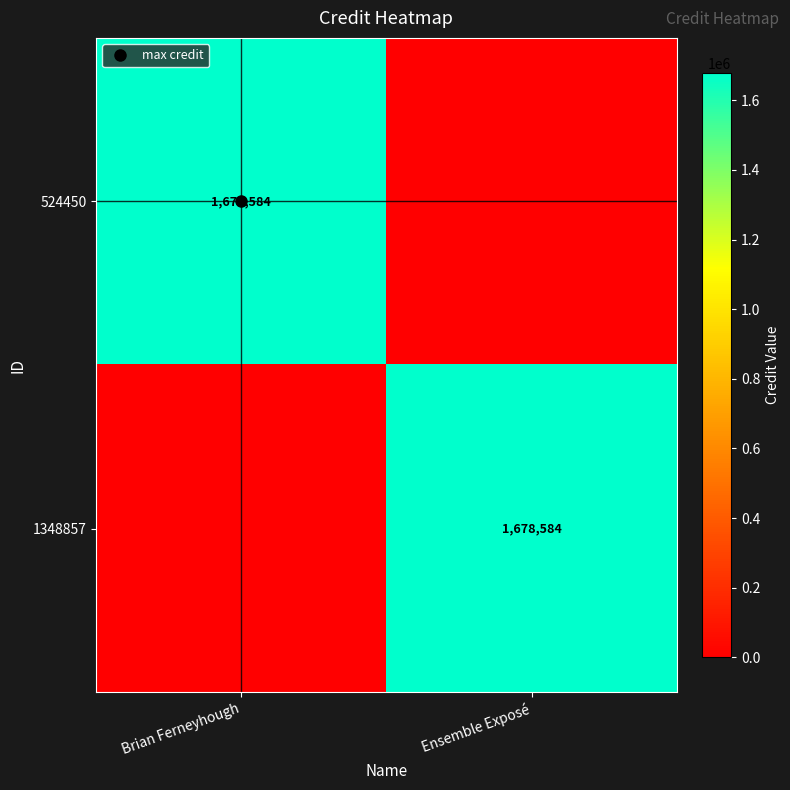

What is the spread (max minus min) of values at Ensemble Exposé?

1678584